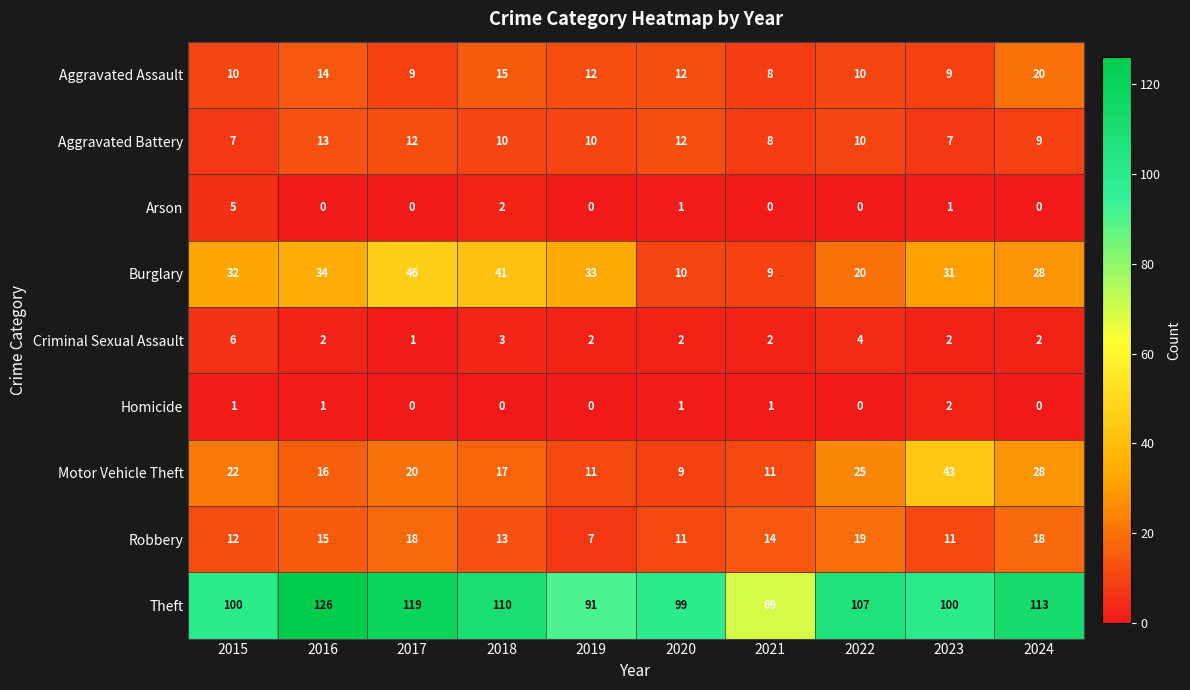

What is the spread (max minus min) of values at 2022?

107